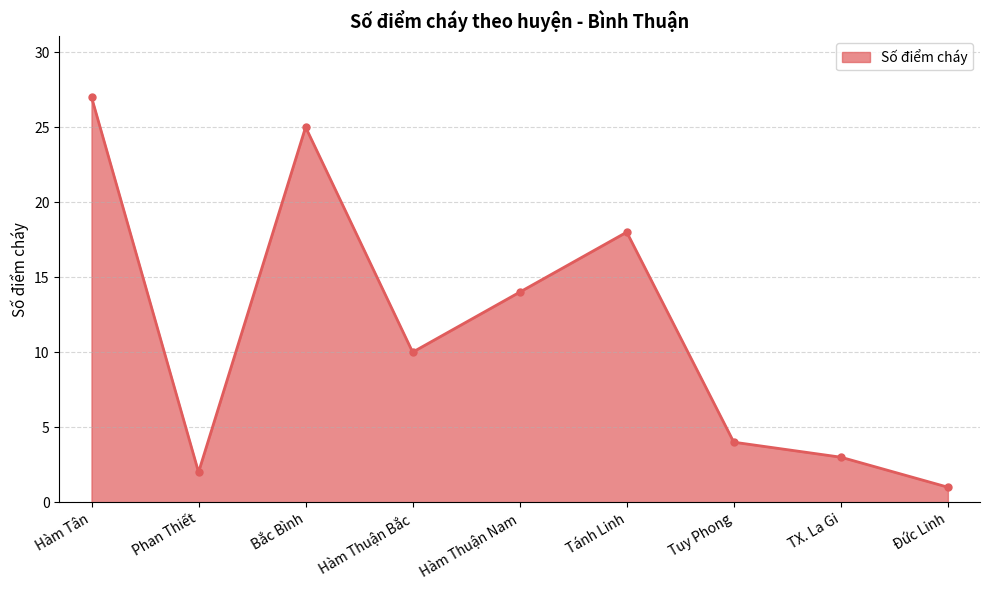

True or false: the data has more than 2 interior local peaks.

False